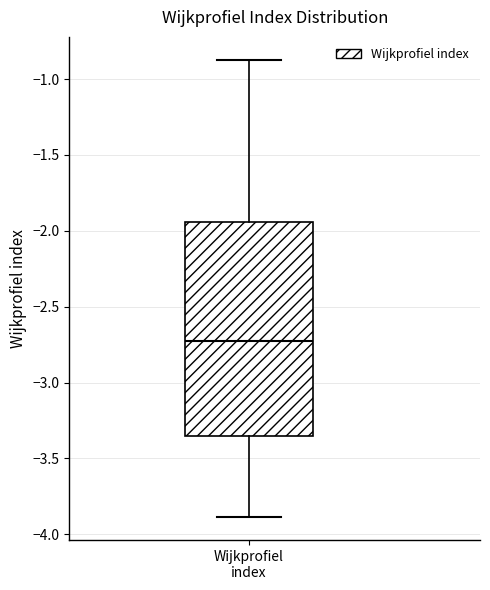

Transcribe this box plot: give where the median line is, the range the box spans, and where the two whiskers end, as read against the y-axis. The values are not printed on the chart, so give them approximately, as read against the axis.

median -2.70, box -3.35 to -1.95, whiskers -3.90 to -0.85